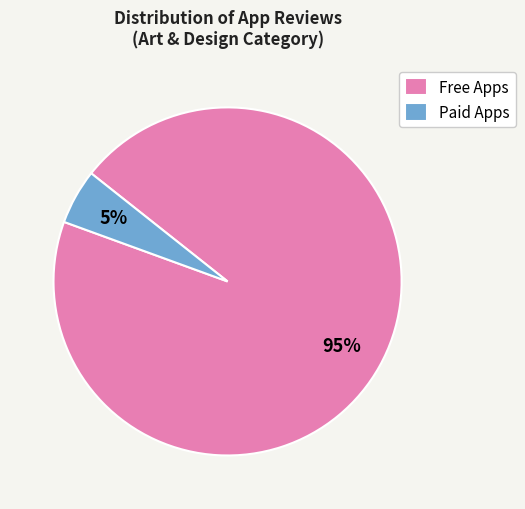

Is there any slice that represents more than half of the pie?

Yes